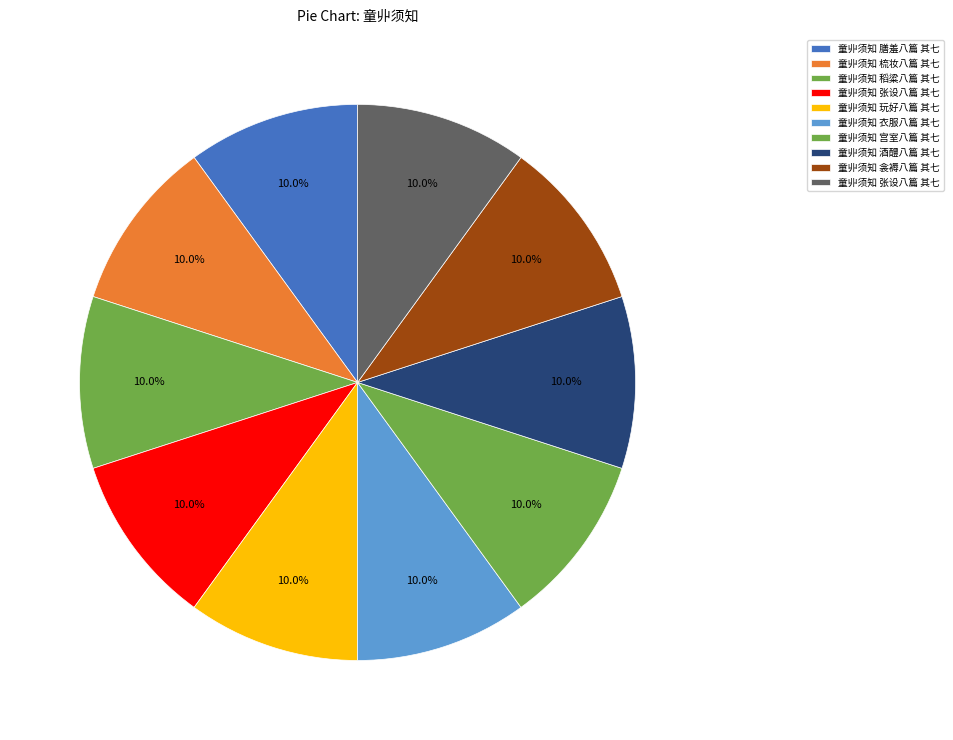

How many slices are in this pie chart?

10